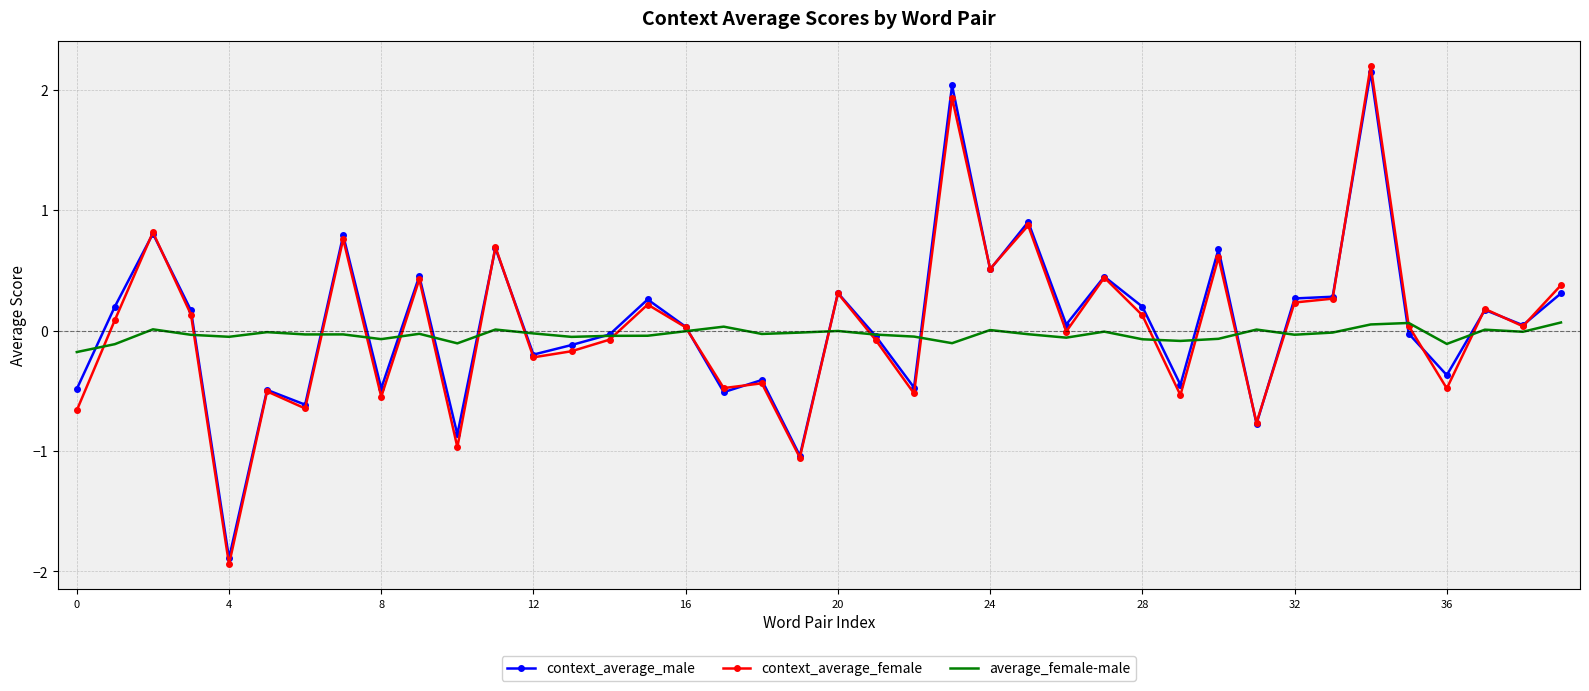

Which series has the widest spread of values?

context_average_female